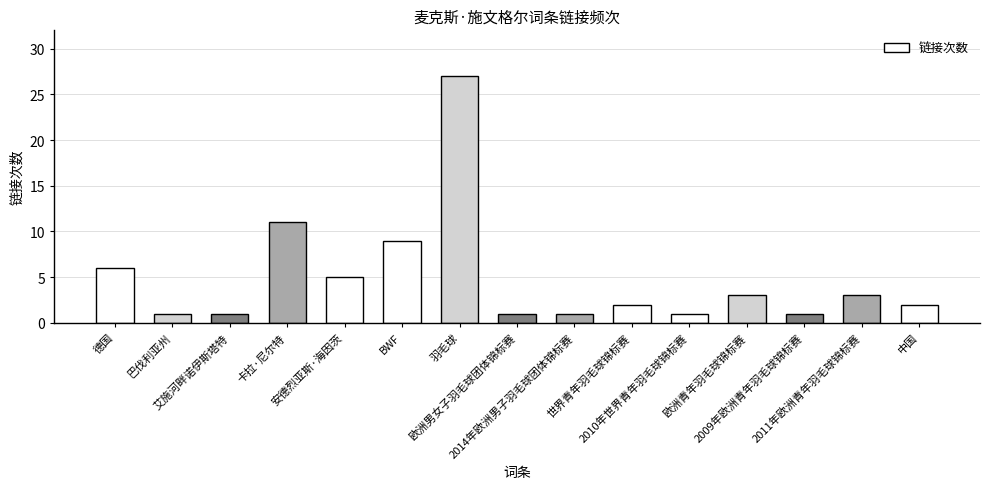

How many bars are there in total?

15